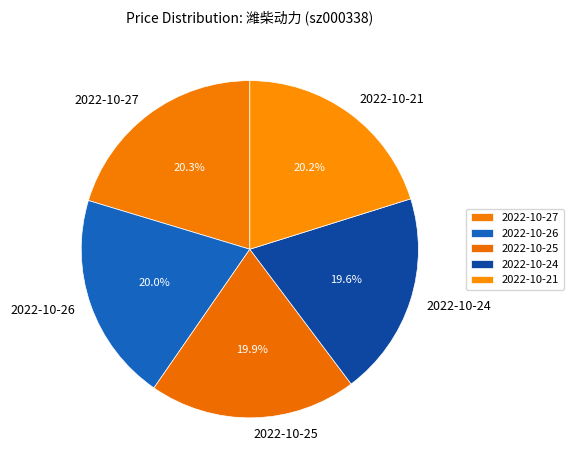

To the nearest percent, what percentage of the pie is 2022-10-25?

20%